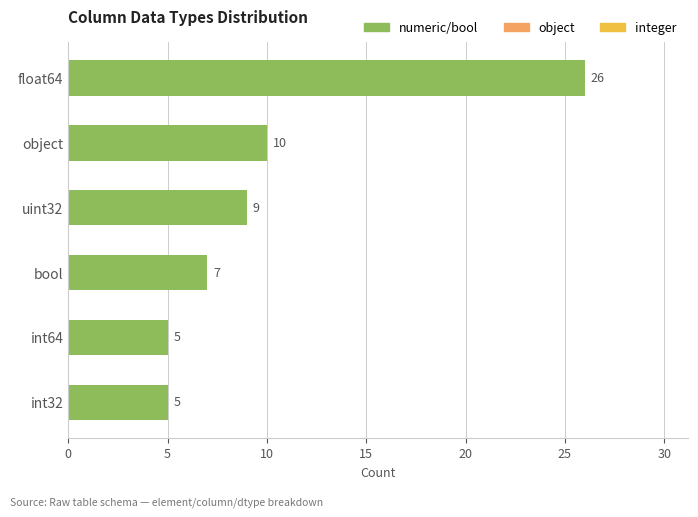

What is the sum of all values?

62